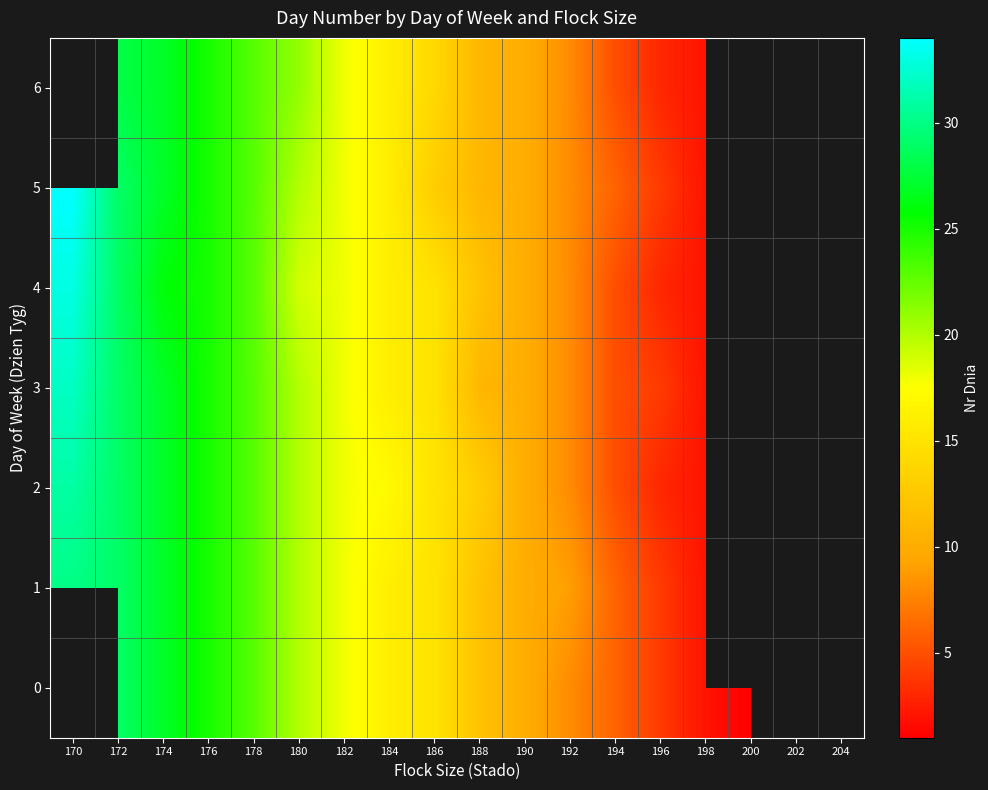

True or false: 4 has a value of 7.0 at 182.

False